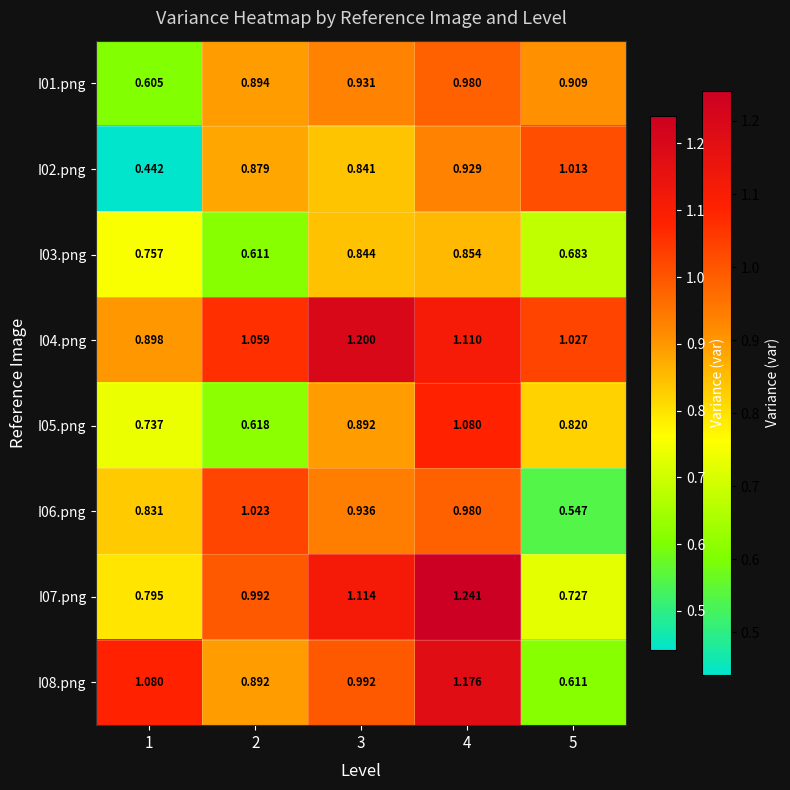

Is the value of I05.png at 2 greater than the value of I07.png at 1?

No